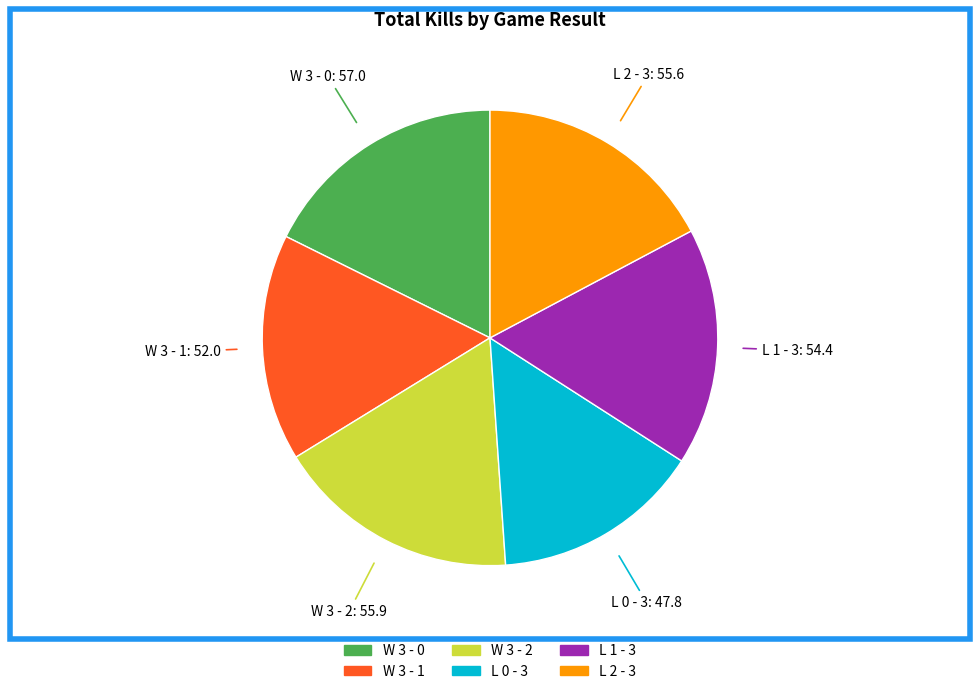

How many slices are in this pie chart?

6